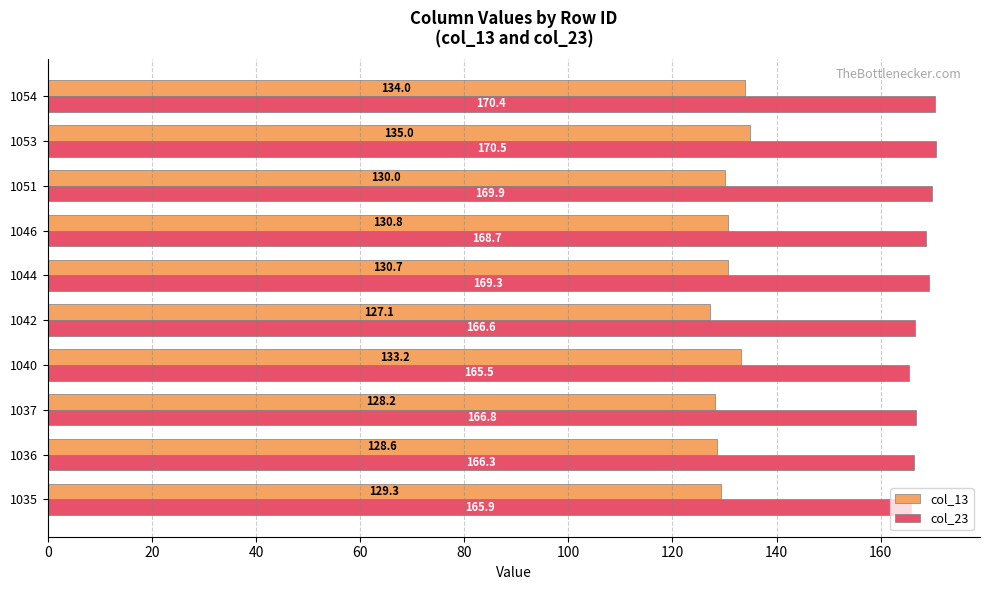

Which series has the largest total across all categories?

col_23